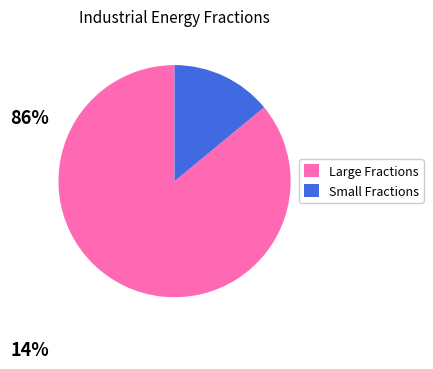

Is there any slice that represents more than half of the pie?

Yes